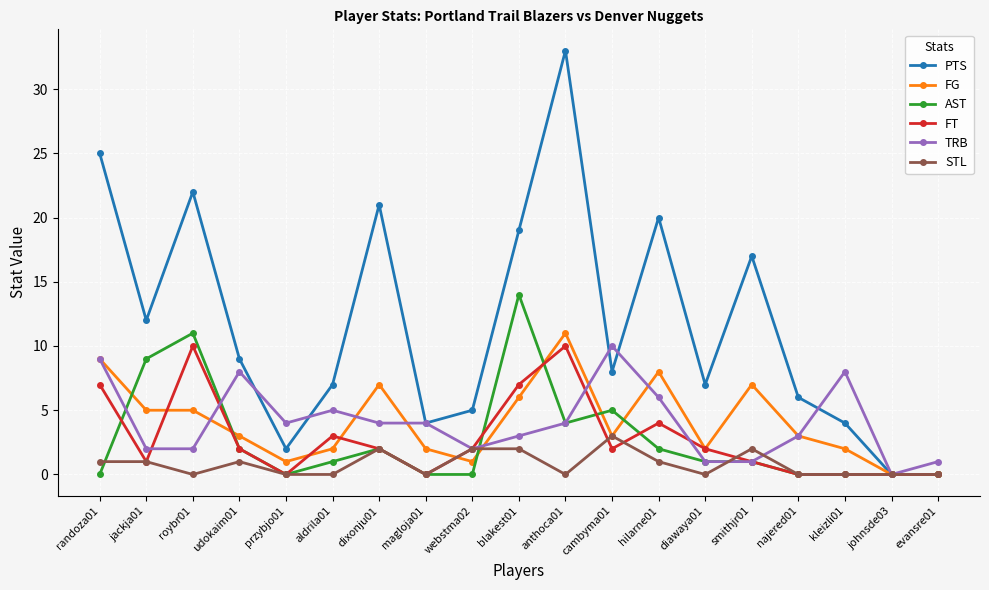

Reading left to right, transcribe all the data shown in this chart.

PTS: randoza01=25	jackja01=12	roybr01=22	udokaim01=9	przybjo01=2	aldrila01=7	dixonju01=21	magloja01=4	webstma02=5	blakest01=19	anthoca01=33	cambyma01=8	hilarne01=20	diawaya01=7	smithjr01=17	najered01=6	kleizli01=4	johnsde03=0	evansre01=0
FG: randoza01=9	jackja01=5	roybr01=5	udokaim01=3	przybjo01=1	aldrila01=2	dixonju01=7	magloja01=2	webstma02=1	blakest01=6	anthoca01=11	cambyma01=3	hilarne01=8	diawaya01=2	smithjr01=7	najered01=3	kleizli01=2	johnsde03=0	evansre01=0
AST: randoza01=0	jackja01=9	roybr01=11	udokaim01=2	przybjo01=0	aldrila01=1	dixonju01=2	magloja01=0	webstma02=0	blakest01=14	anthoca01=4	cambyma01=5	hilarne01=2	diawaya01=1	smithjr01=1	najered01=0	kleizli01=0	johnsde03=0	evansre01=0
FT: randoza01=7	jackja01=1	roybr01=10	udokaim01=2	przybjo01=0	aldrila01=3	dixonju01=2	magloja01=0	webstma02=2	blakest01=7	anthoca01=10	cambyma01=2	hilarne01=4	diawaya01=2	smithjr01=1	najered01=0	kleizli01=0	johnsde03=0	evansre01=0
TRB: randoza01=9	jackja01=2	roybr01=2	udokaim01=8	przybjo01=4	aldrila01=5	dixonju01=4	magloja01=4	webstma02=2	blakest01=3	anthoca01=4	cambyma01=10	hilarne01=6	diawaya01=1	smithjr01=1	najered01=3	kleizli01=8	johnsde03=0	evansre01=1
STL: randoza01=1	jackja01=1	roybr01=0	udokaim01=1	przybjo01=0	aldrila01=0	dixonju01=2	magloja01=0	webstma02=2	blakest01=2	anthoca01=0	cambyma01=3	hilarne01=1	diawaya01=0	smithjr01=2	najered01=0	kleizli01=0	johnsde03=0	evansre01=0